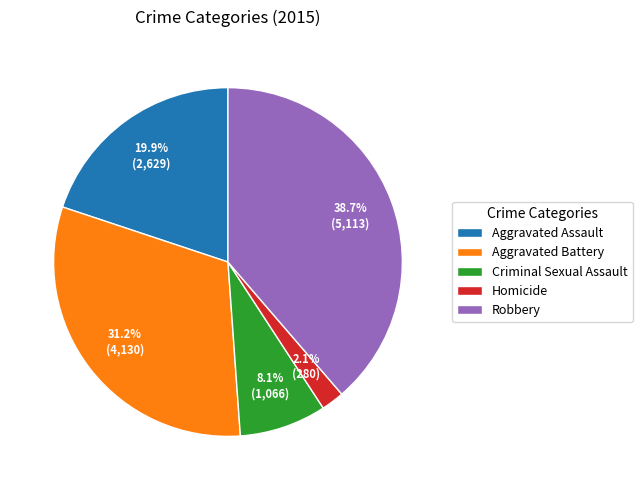

How many segments does this pie chart have?

5